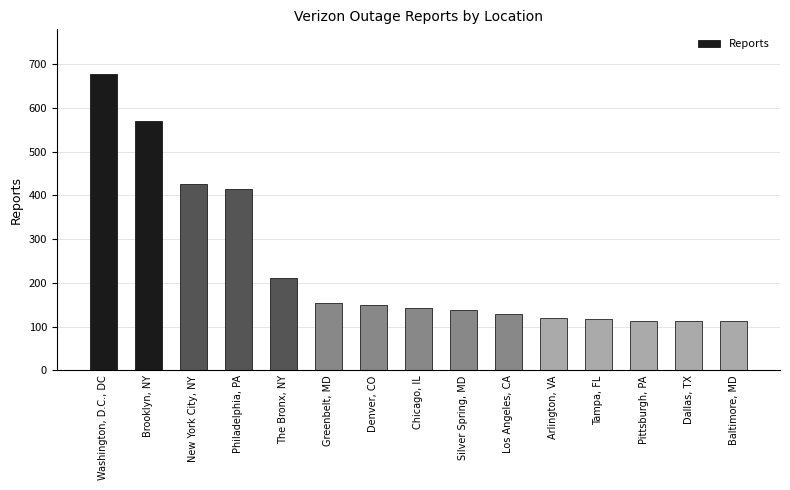

What is the greatest value displayed?

678